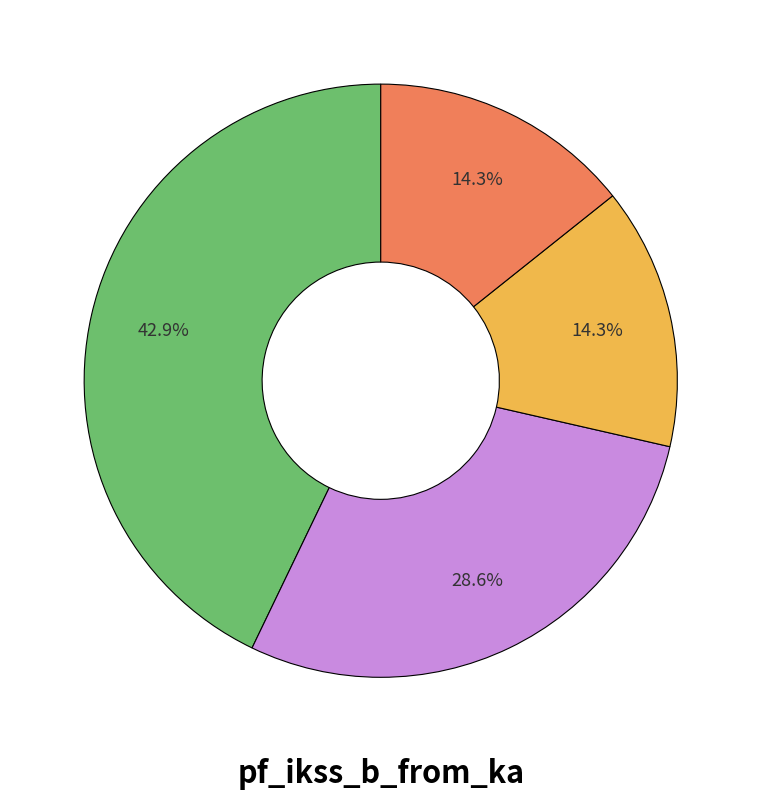

Is there any slice that represents more than half of the pie?

No